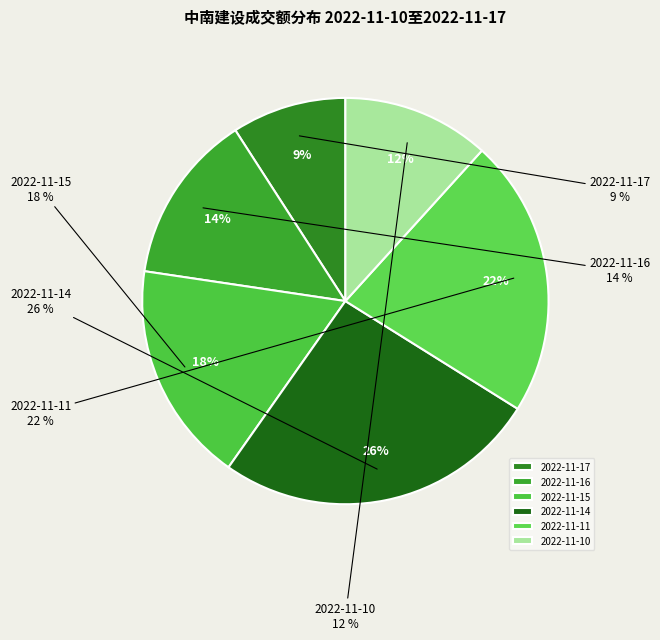

The 2022-11-10 slice represents 17% of the pie. True or false?

False